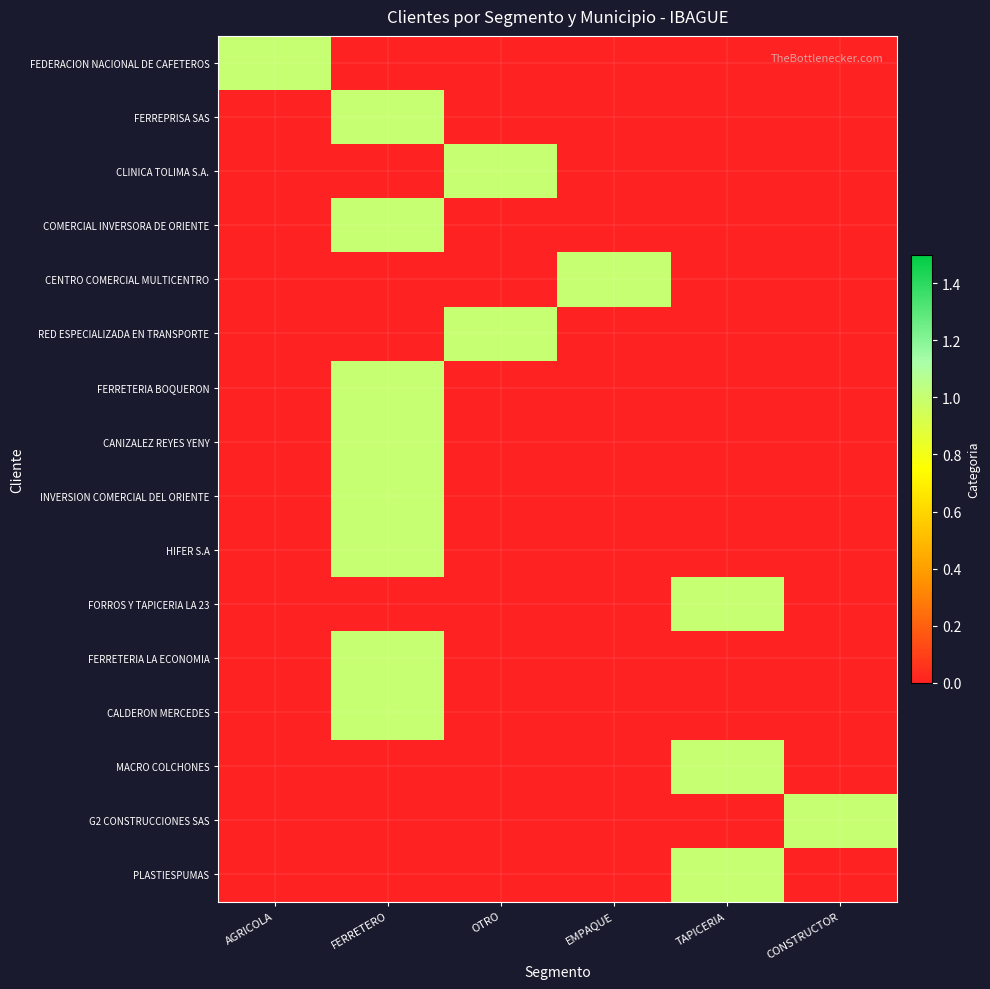

List the series in order of their peak value, highest first.

FEDERACION NACIONAL DE CAFETEROS, FERREPRISA SAS, CLINICA TOLIMA S.A., COMERCIAL INVERSORA DE ORIENTE, CENTRO COMERCIAL MULTICENTRO, RED ESPECIALIZADA EN TRANSPORTE, FERRETERIA BOQUERON, CANIZALEZ REYES YENY, INVERSION COMERCIAL DEL ORIENTE, HIFER S.A, FORROS Y TAPICERIA LA 23, FERRETERIA LA ECONOMIA, CALDERON MERCEDES, MACRO COLCHONES, G2 CONSTRUCCIONES SAS, PLASTIESPUMAS